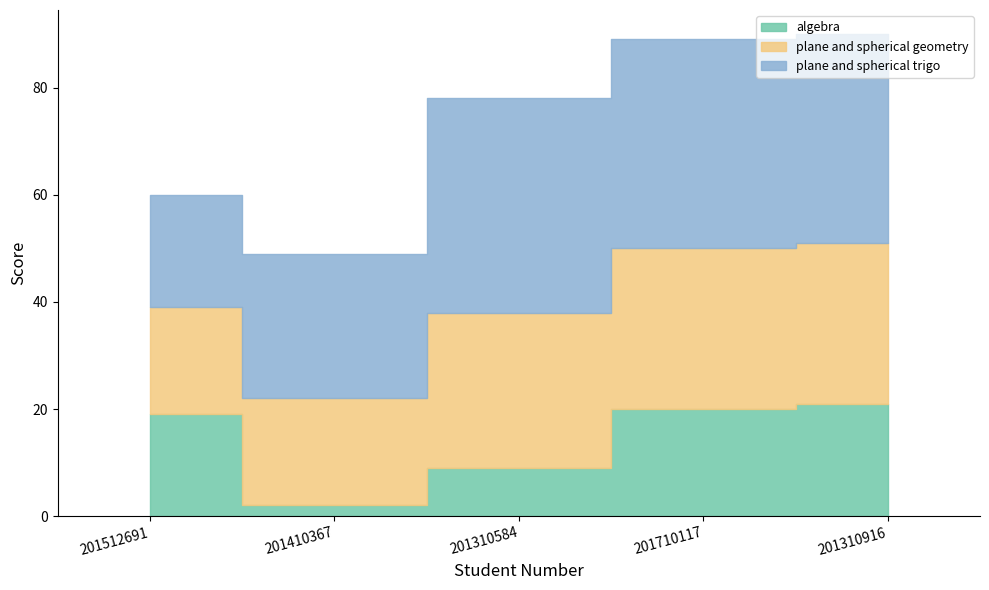

Which has a higher value, 201410367 or 201512691?

201512691